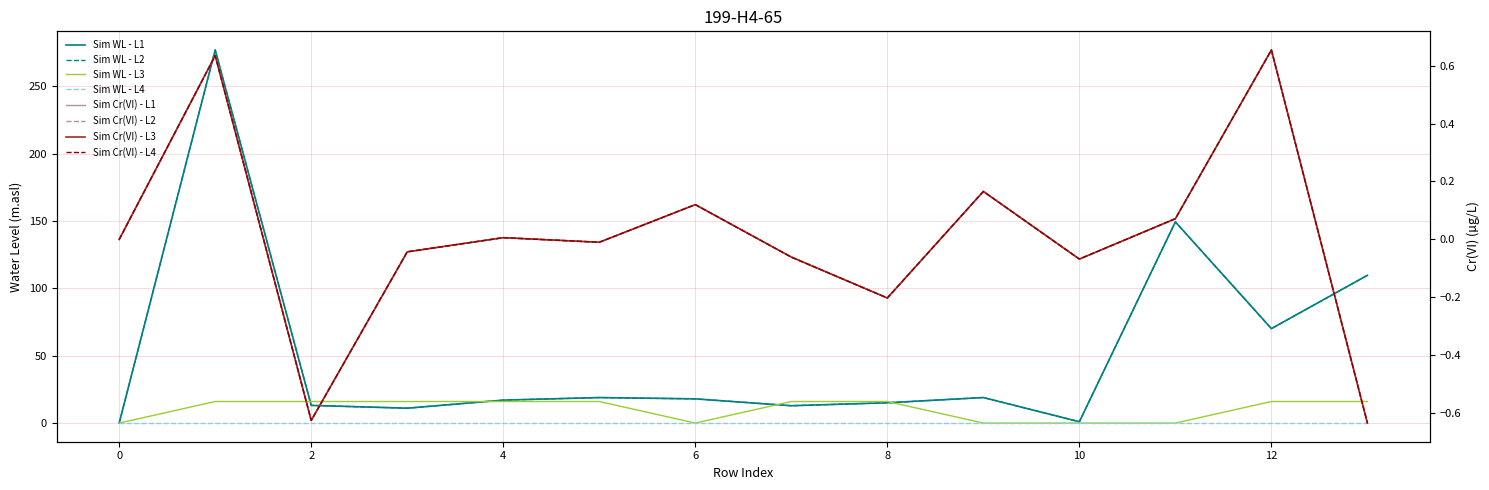

Count the number of categories in the chart.

14